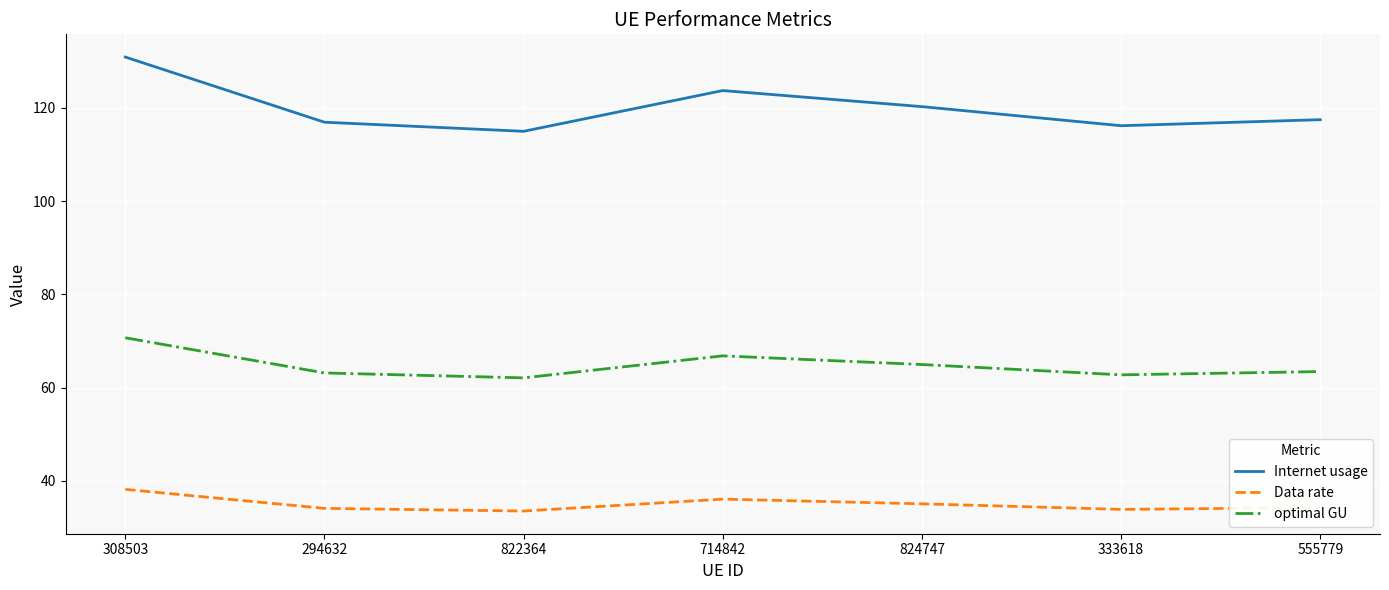

Which series has the largest range (max minus min)?

Internet usage